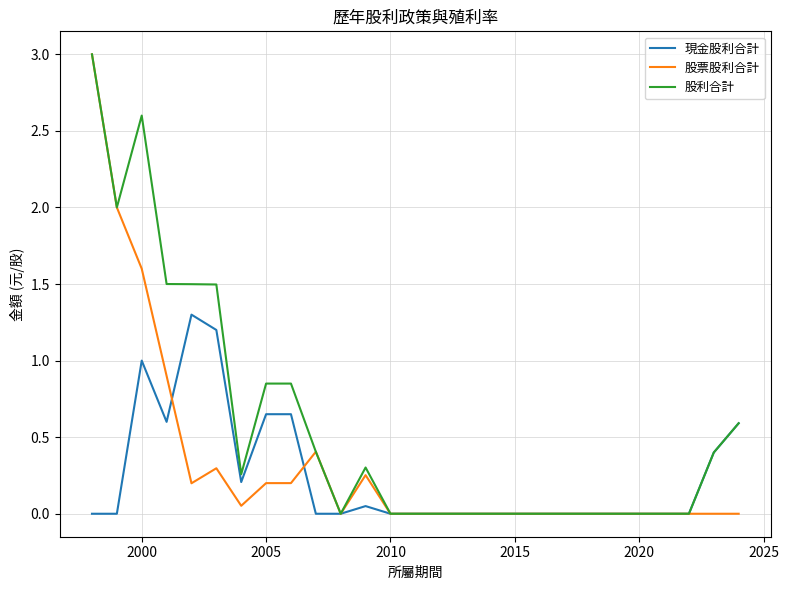

Rank the series by their average value, from highest to lowest.

股利合計, 股票股利合計, 現金股利合計